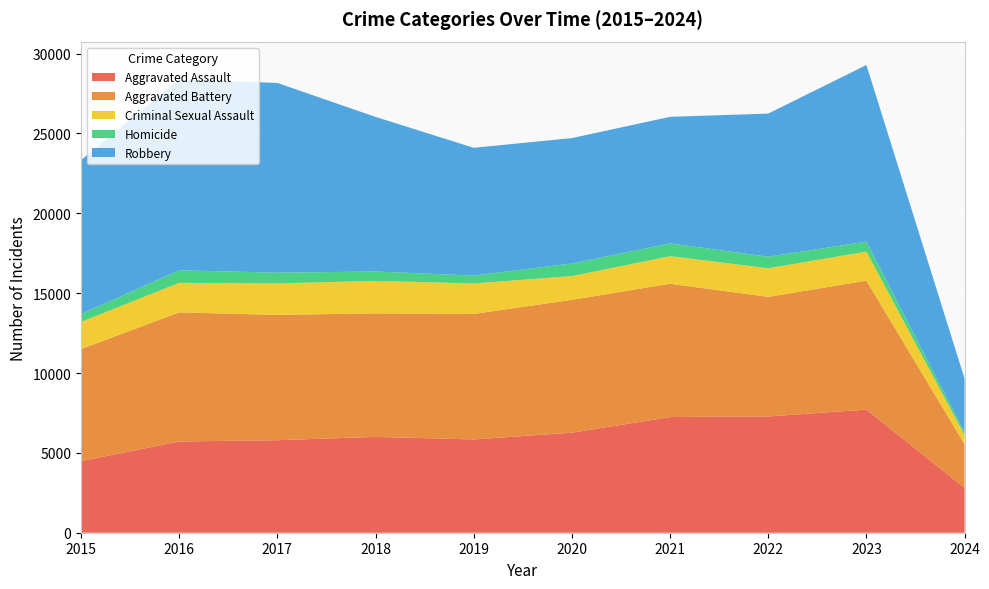

Reading left to right, what are all the values shown in this chart?

Aggravated Assault: 2015=4480	2016=5712	2017=5793	2018=6001	2019=5841	2020=6264	2021=7242	2022=7280	2023=7708	2024=2811
Aggravated Battery: 2015=7019	2016=8086	2017=7845	2018=7735	2019=7858	2020=8319	2021=8347	2022=7487	2023=8077	2024=2731
Criminal Sexual Assault: 2015=1698	2016=1848	2017=1971	2018=2031	2019=1908	2020=1484	2021=1727	2022=1790	2023=1817	2024=571
Homicide: 2015=496	2016=786	2017=672	2018=588	2019=499	2020=787	2021=804	2022=724	2023=626	2024=180
Robbery: 2015=9638	2016=11960	2017=11880	2018=9681	2019=7995	2020=7855	2021=7920	2022=8962	2023=11057	2024=3357